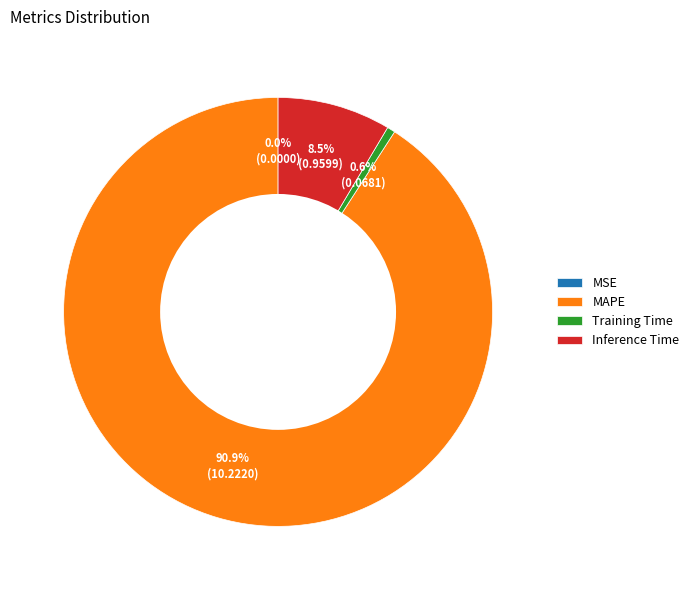

Between Inference Time and Training Time, which is larger?

Inference Time